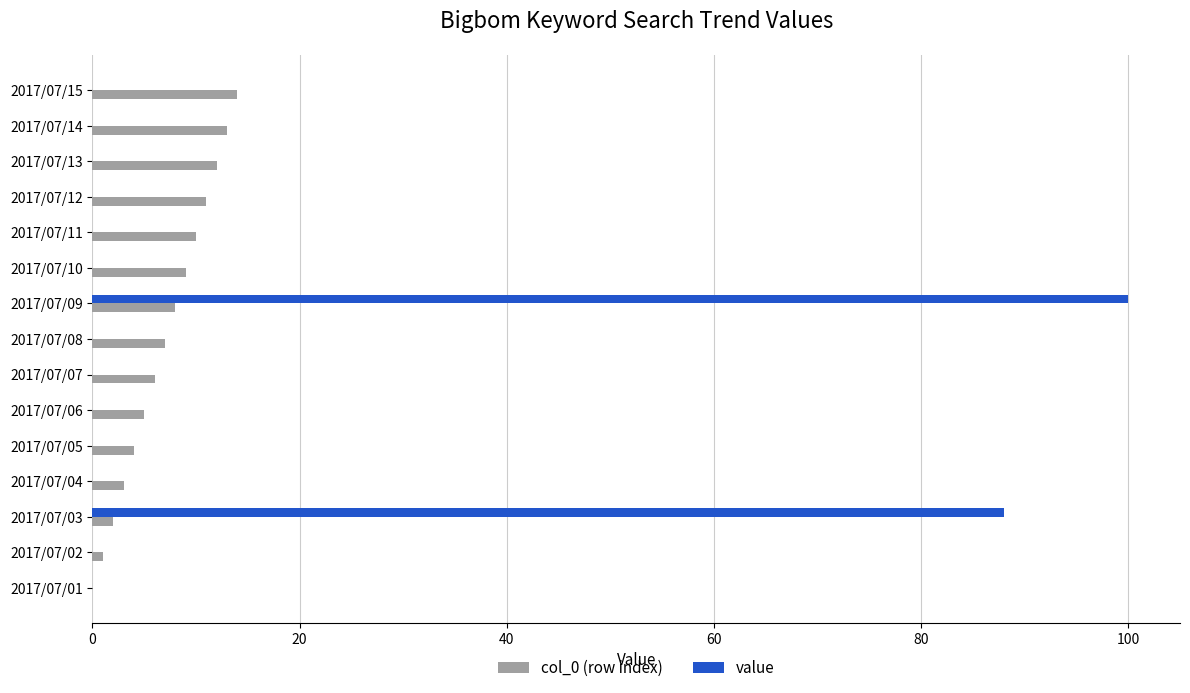

Which series has the largest total across all categories?

value